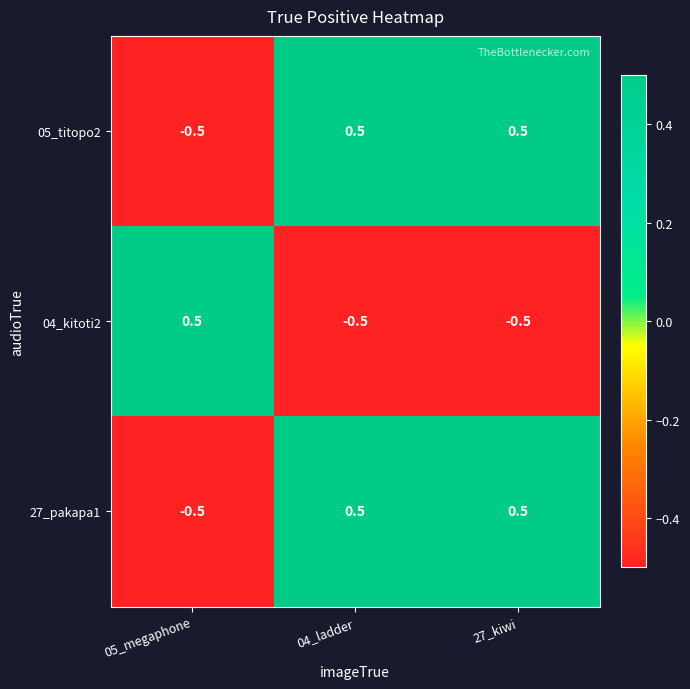

What is the minimum value for 27_pakapa1?

-0.5